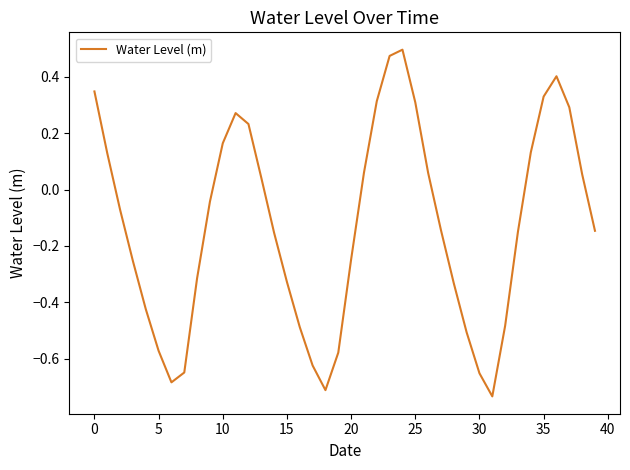

Does the chart display data point markers on the line(s)?

No